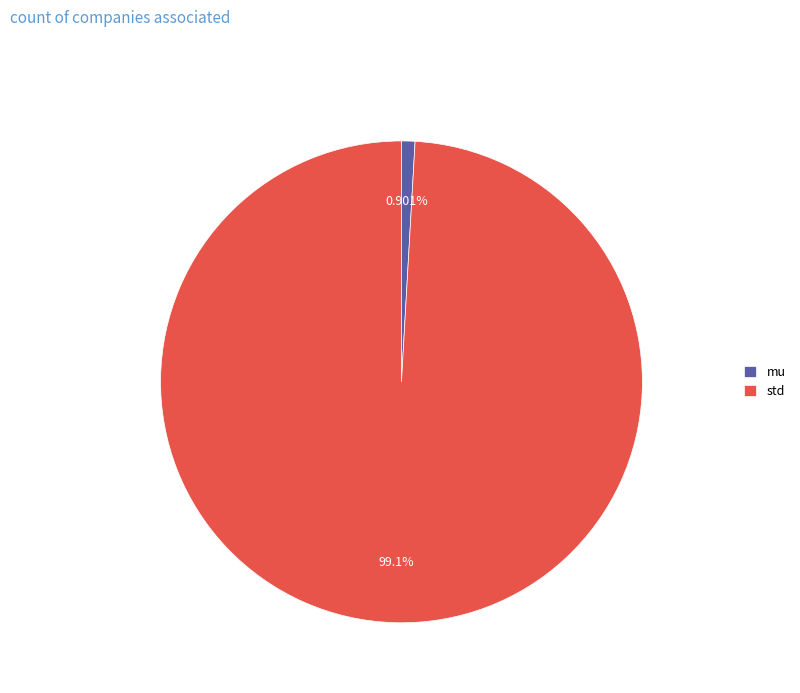

Is there any slice that represents more than half of the pie?

Yes